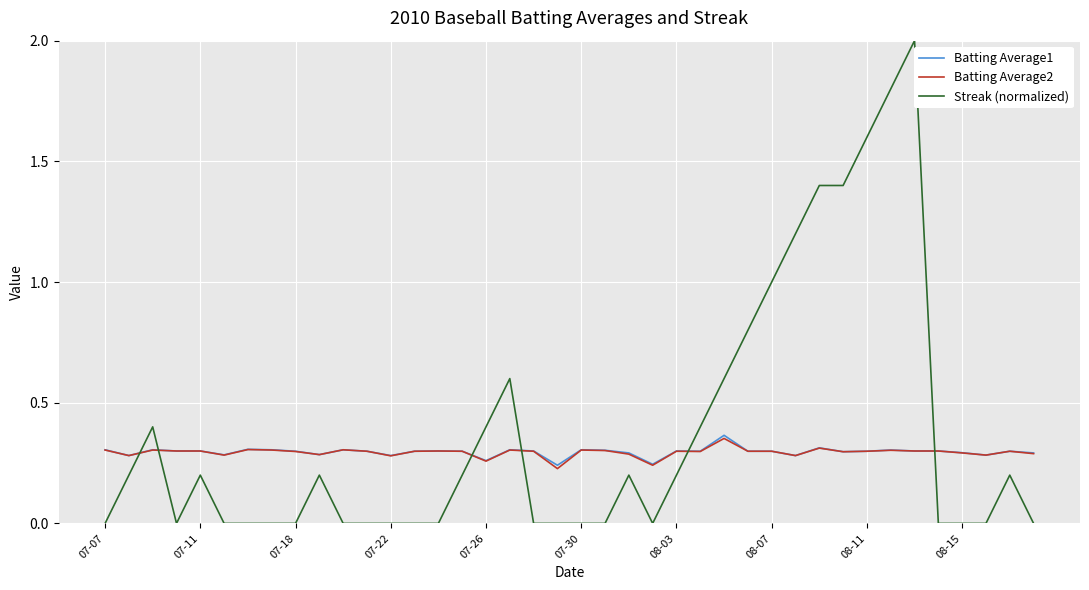

True or false: Batting Average2 and Streak (normalized) cross at least once.

True